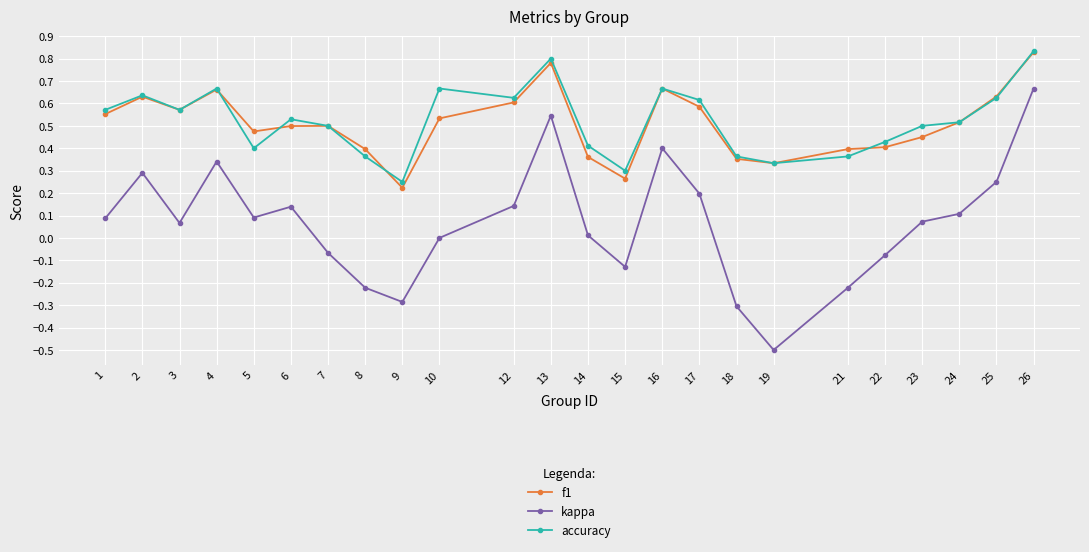

True or false: f1 and kappa intersect in this chart.

False